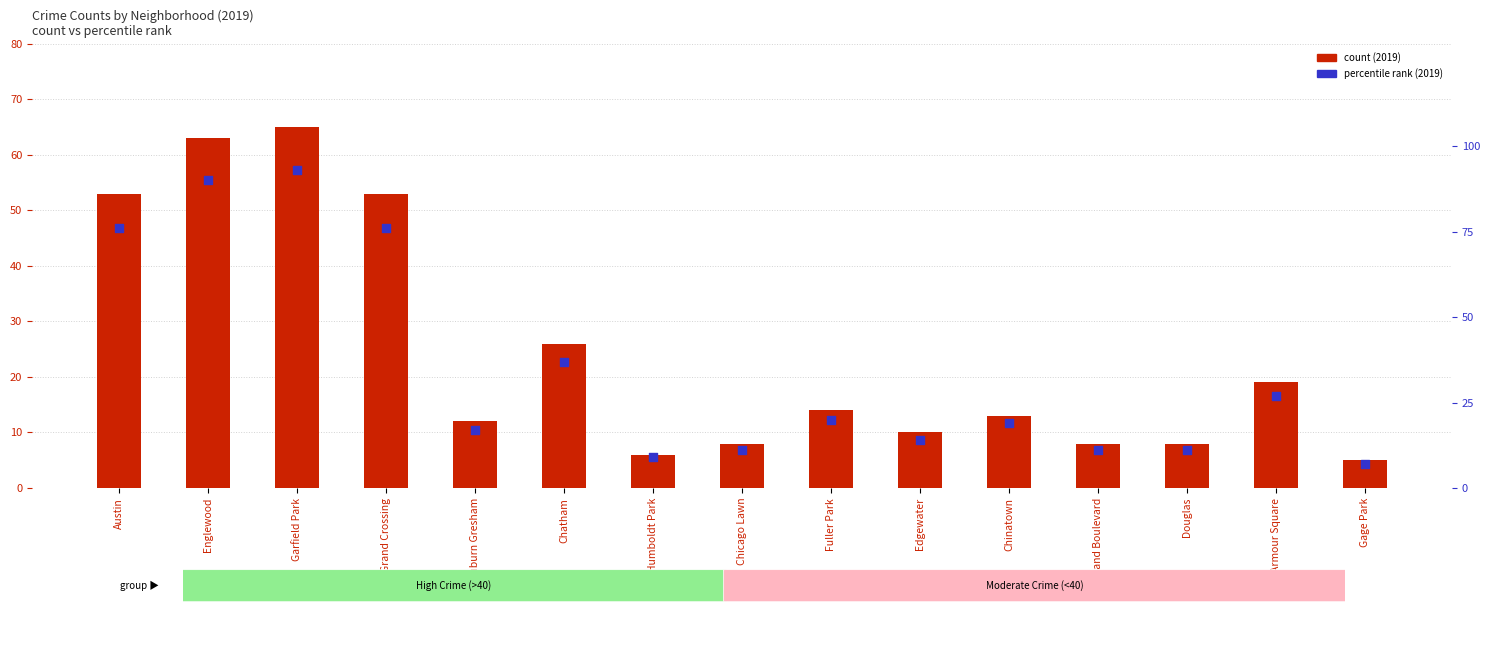

What is the total value across all series at Chatham?

63